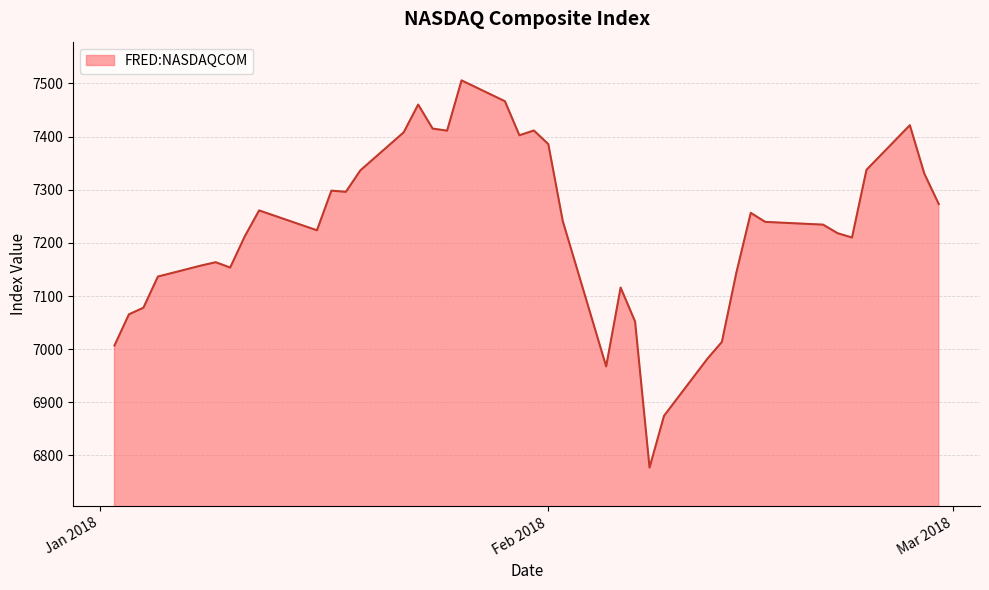

What is the greatest value displayed?

7505.8